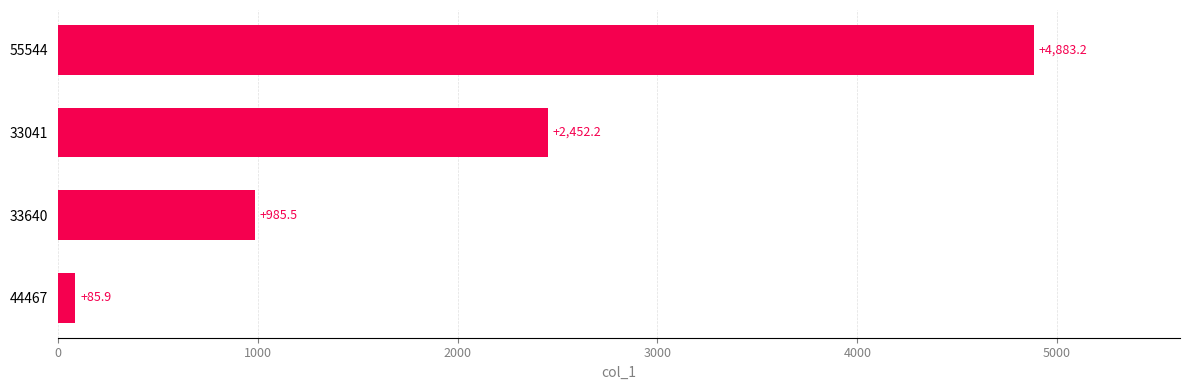

Rank the categories by value from highest to lowest.

55544, 33041, 33640, 44467